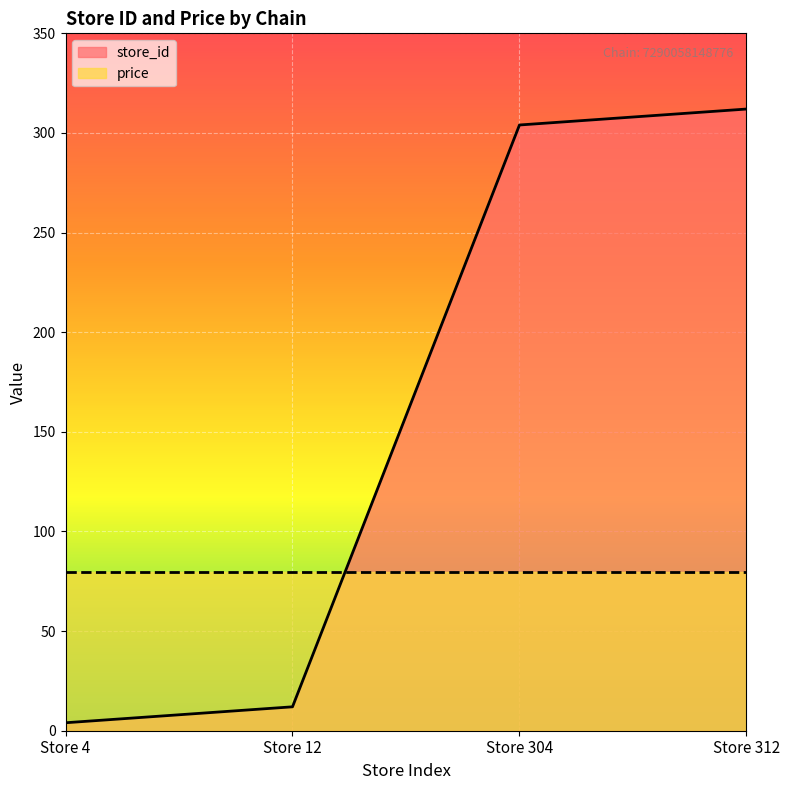

Between Store 304 and Store 312, which is larger?

Store 312